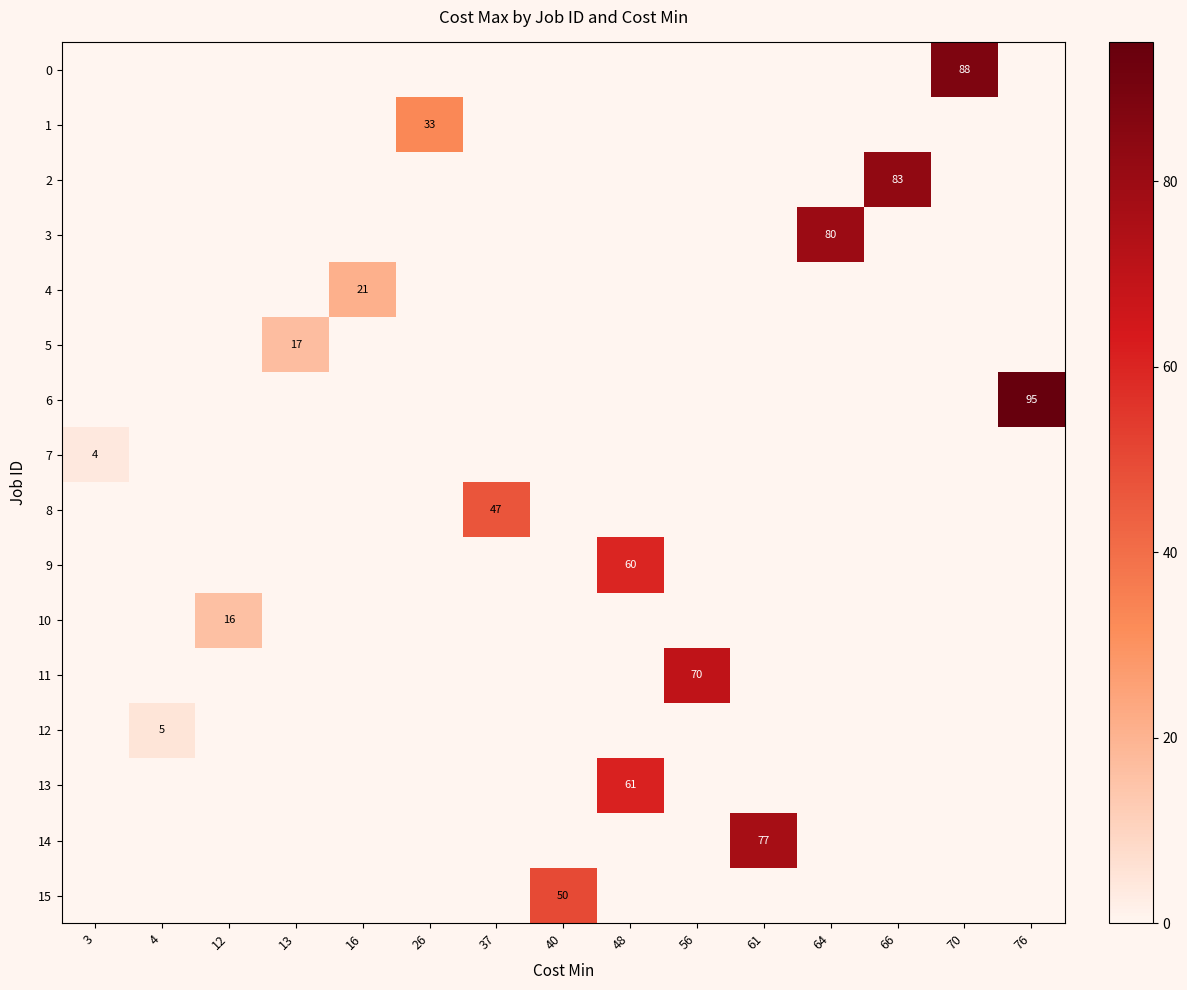

What is the difference between the maximum and second lowest values in the row_0 series?

88